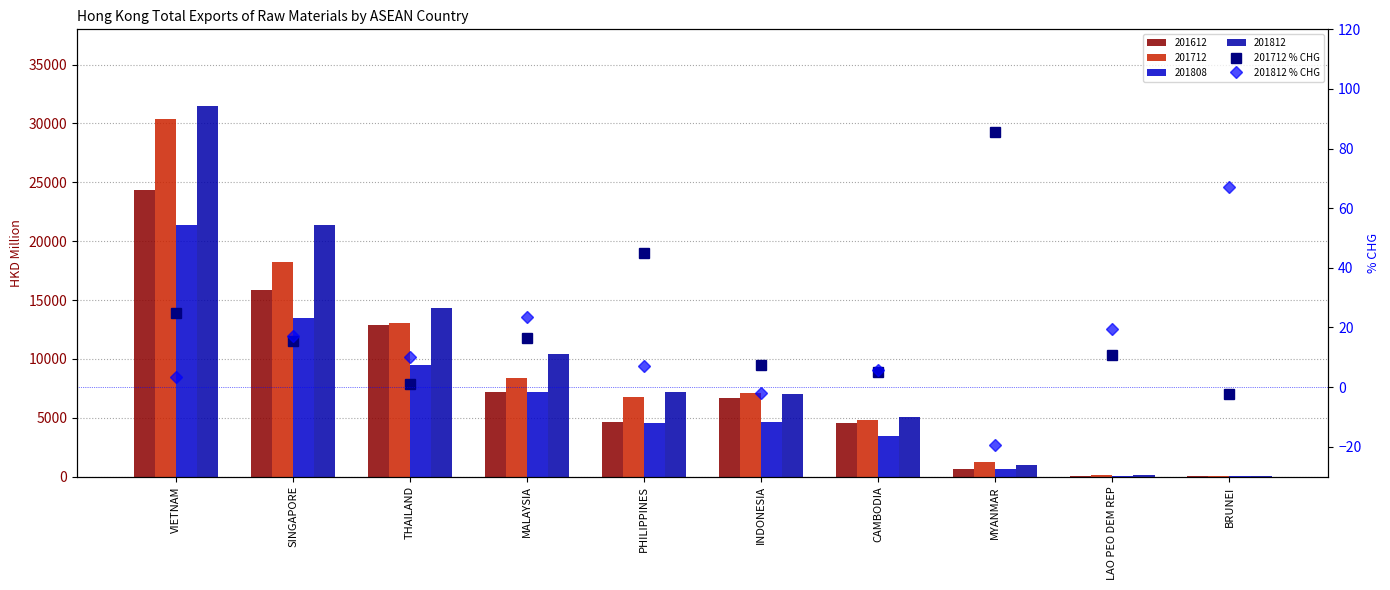

List the labels in order of 201712 % CHG value, smallest first.

BRUNEI, THAILAND, CAMBODIA, INDONESIA, LAO PEO DEM REP, SINGAPORE, MALAYSIA, VIETNAM, PHILIPPINES, MYANMAR